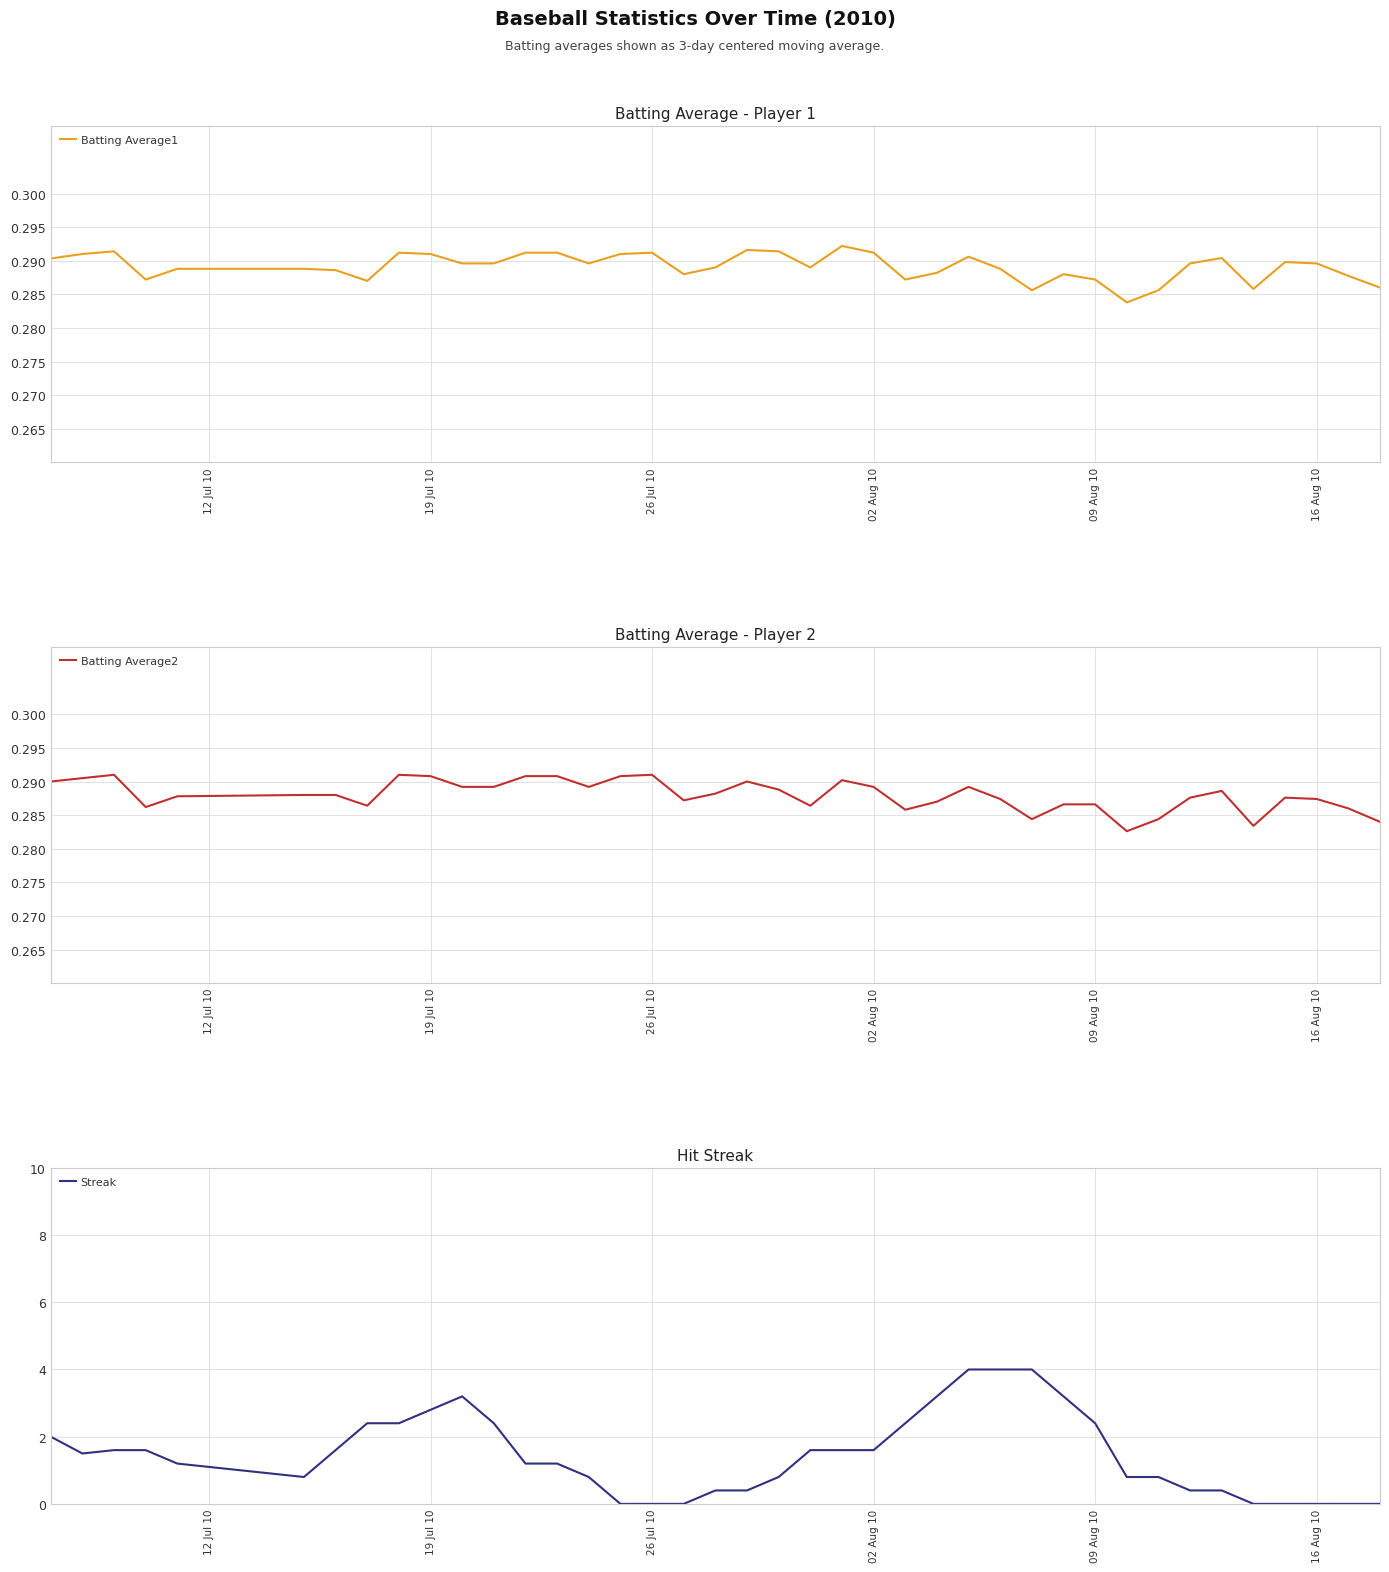

Is it true that Streak equals 0.0 at 26 Jul 10?

True